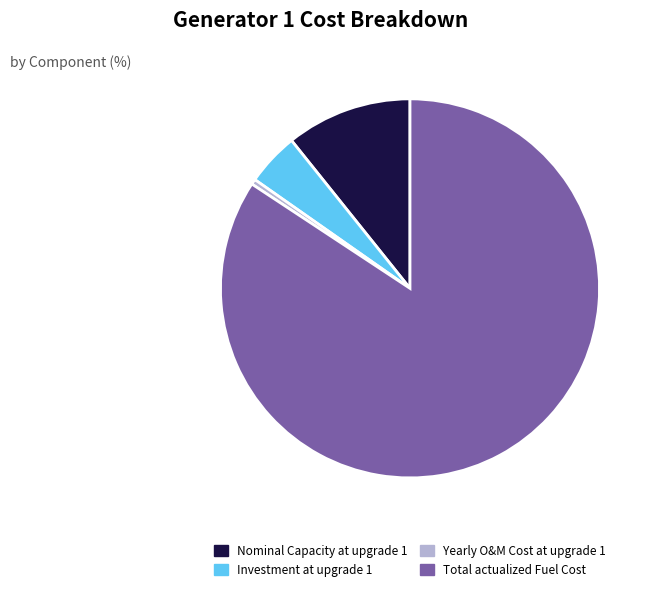

Is it true that Nominal Capacity at upgrade 1 is 11% of the pie?

True